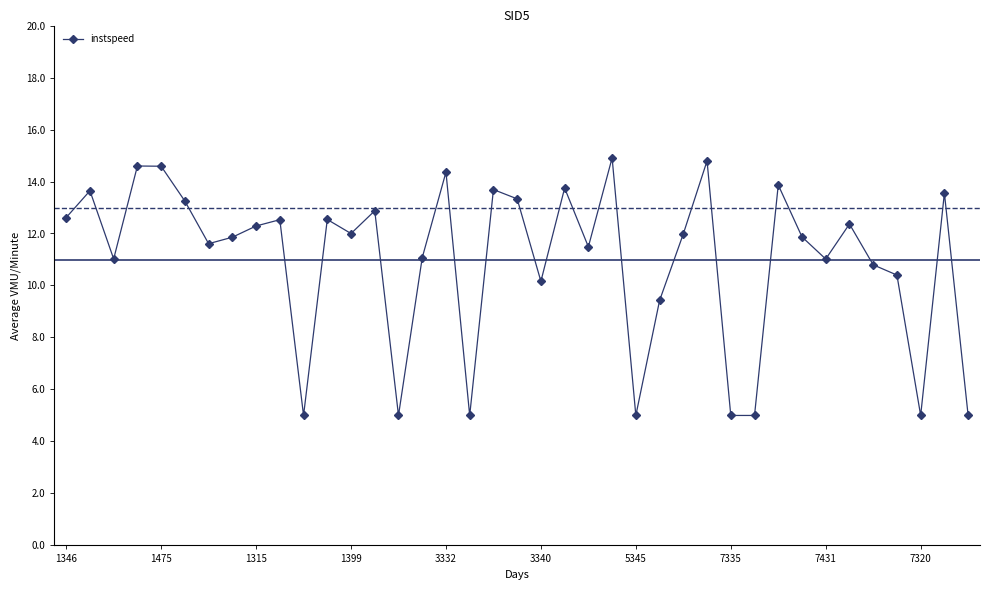

What is the sum of all values?

428.2